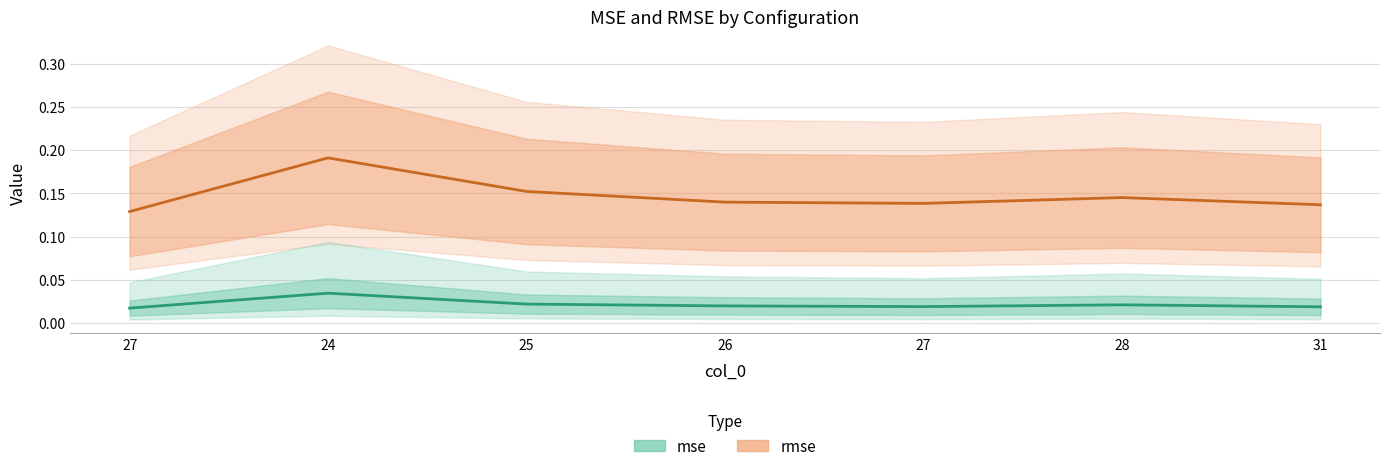

Is this an area chart (filled region under the line)?

No